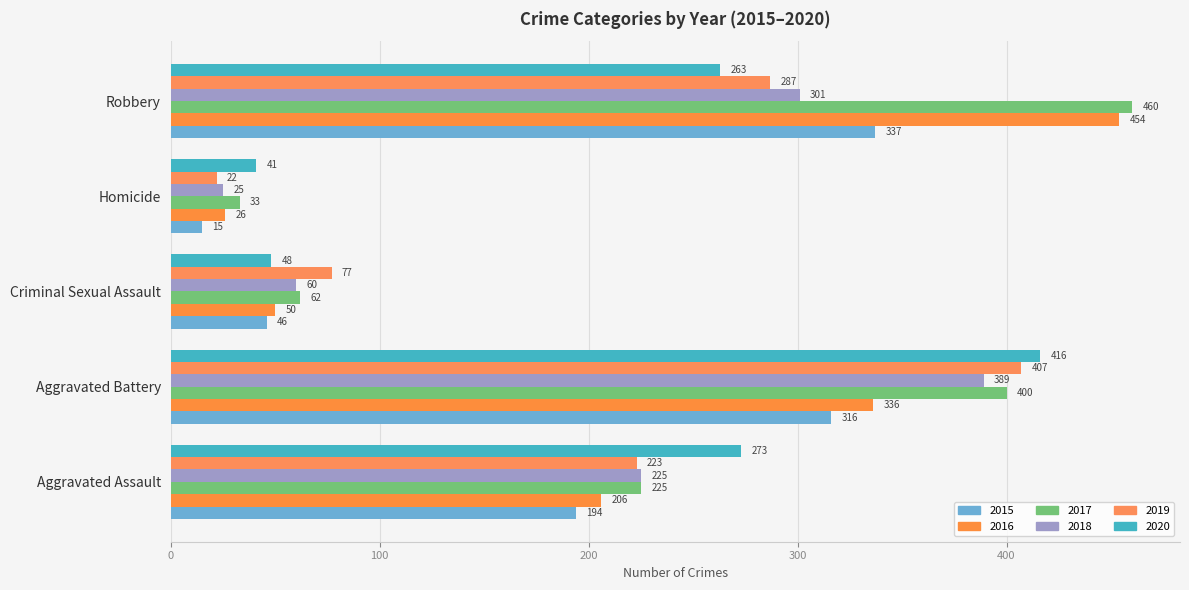

Reading left to right, what are all the values shown in this chart?

2015: Aggravated Assault=194	Aggravated Battery=316	Criminal Sexual Assault=46	Homicide=15	Robbery=337
2016: Aggravated Assault=206	Aggravated Battery=336	Criminal Sexual Assault=50	Homicide=26	Robbery=454
2017: Aggravated Assault=225	Aggravated Battery=400	Criminal Sexual Assault=62	Homicide=33	Robbery=460
2018: Aggravated Assault=225	Aggravated Battery=389	Criminal Sexual Assault=60	Homicide=25	Robbery=301
2019: Aggravated Assault=223	Aggravated Battery=407	Criminal Sexual Assault=77	Homicide=22	Robbery=287
2020: Aggravated Assault=273	Aggravated Battery=416	Criminal Sexual Assault=48	Homicide=41	Robbery=263